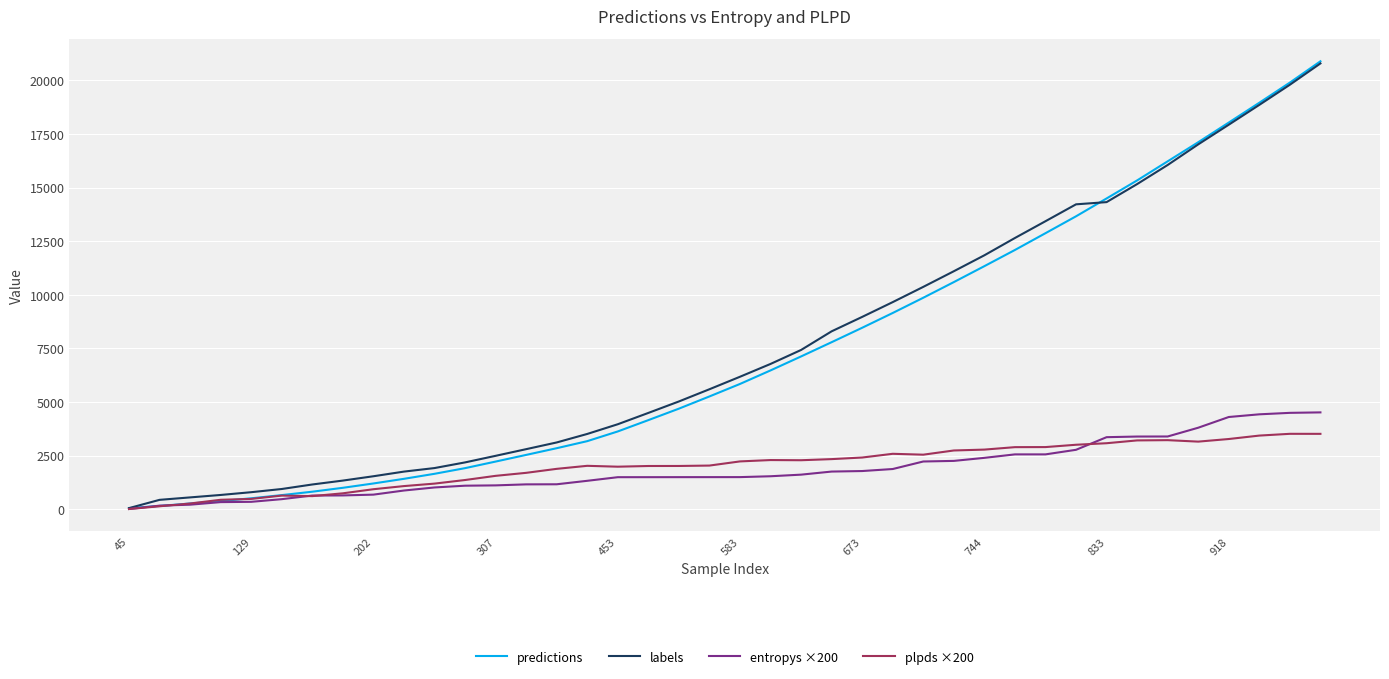

What are all the series names shown in the legend?

predictions, labels, entropys ×200, plpds ×200